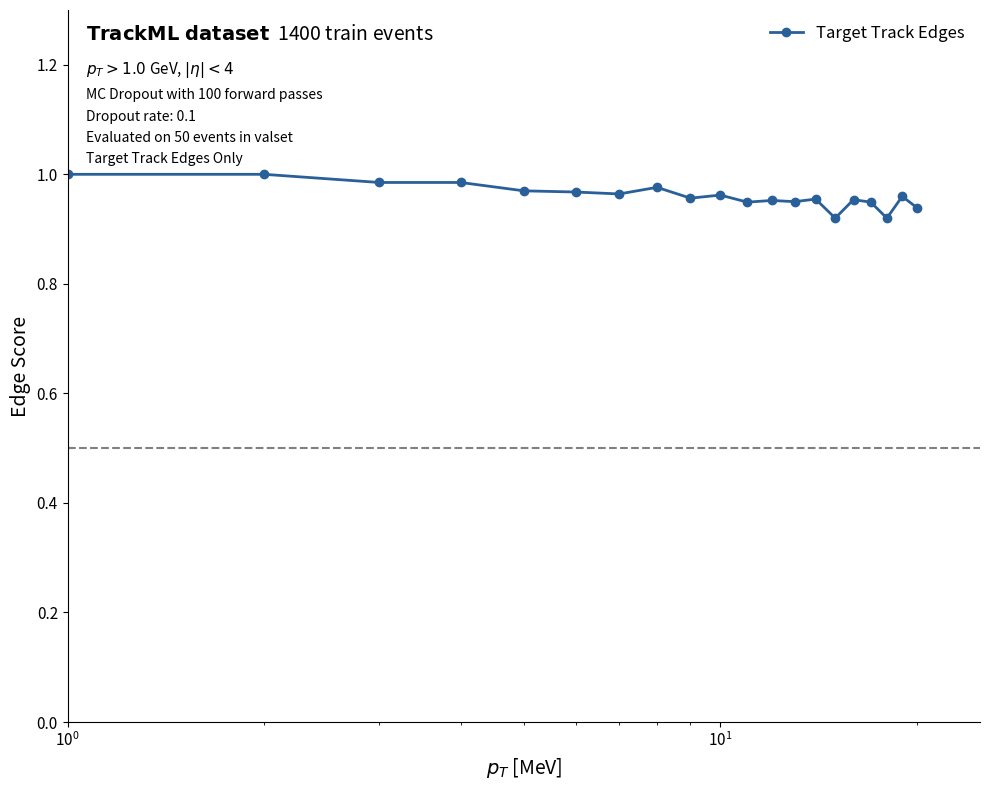

True or false: the data has more than 2 interior local peaks.

True